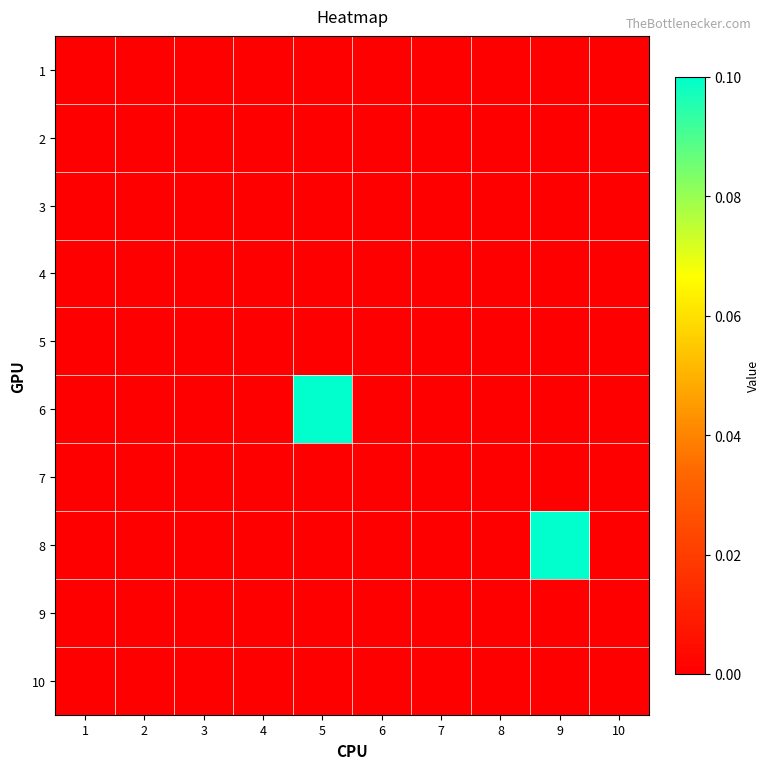

How many series are shown in this chart?

10